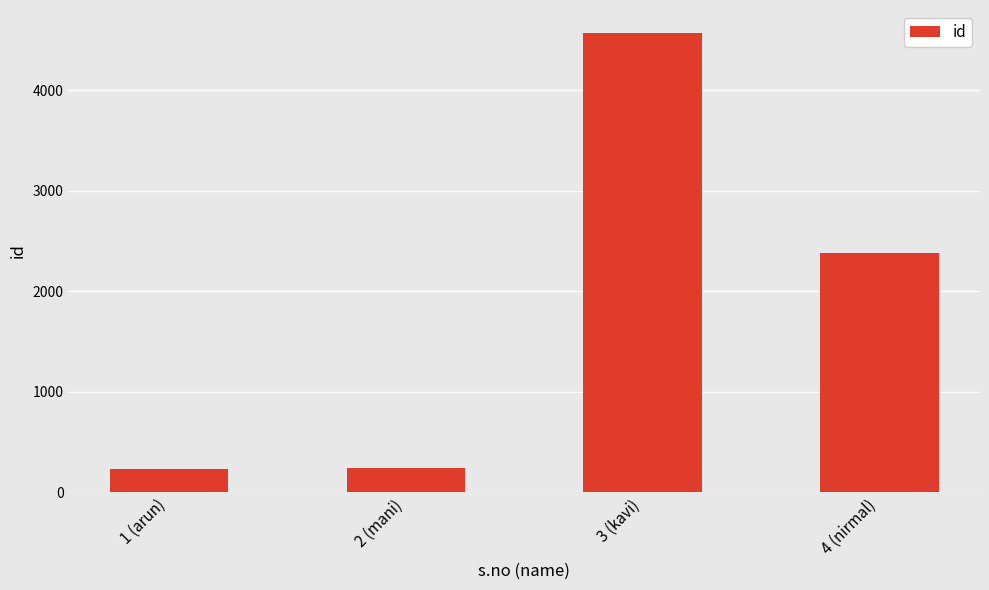

At which category does the chart reach its peak across all series?

3 (kavi)